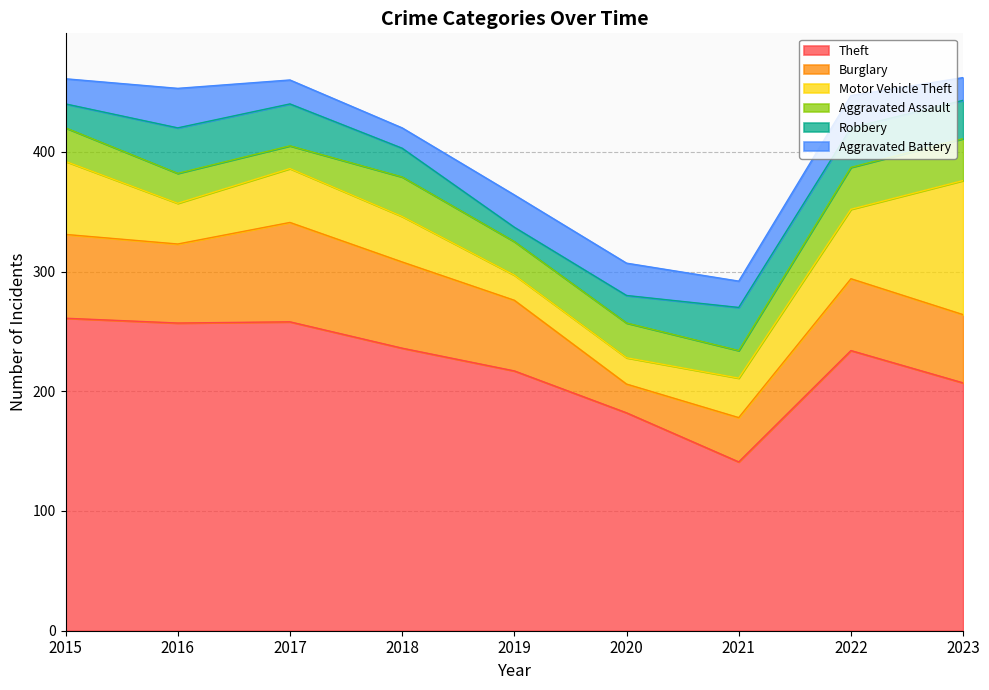

At which label does Aggravated Battery first exceed 22?

2016